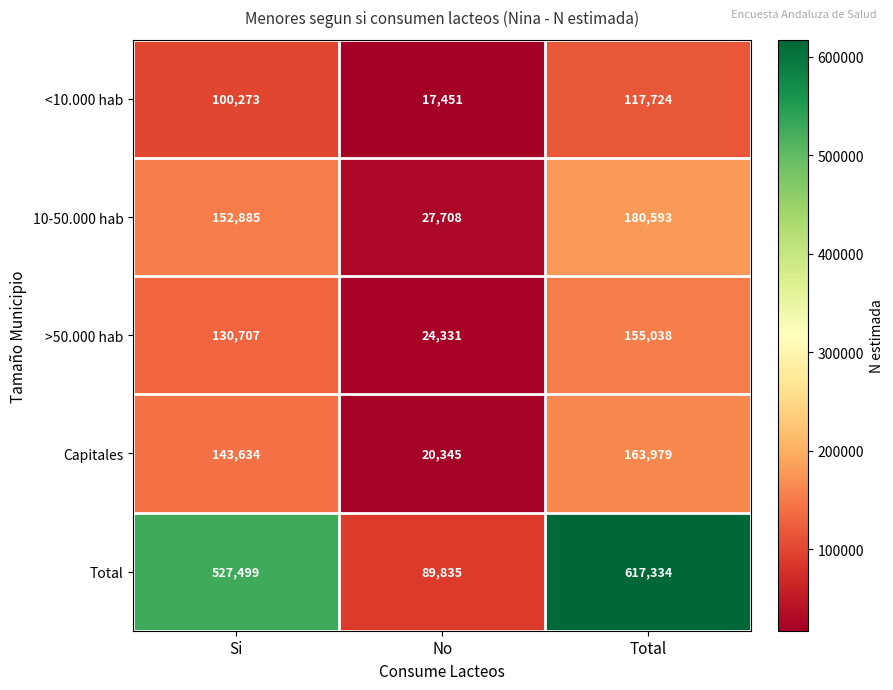

What is the spread (max minus min) of values at No?

72384